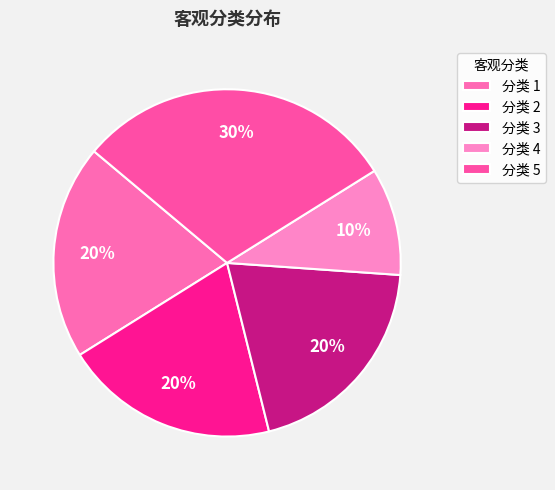

How many slices are in this pie chart?

5